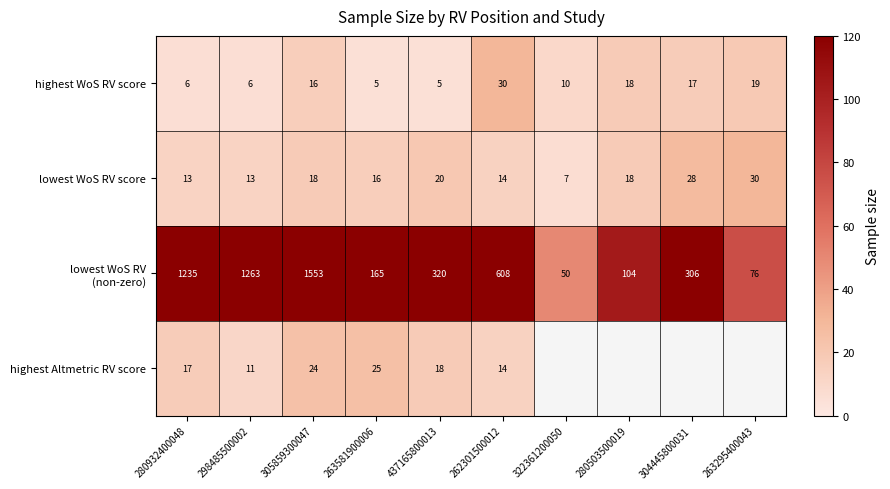

The highest Altmetric RV score series shows 14 at 262301500012. True or false?

True